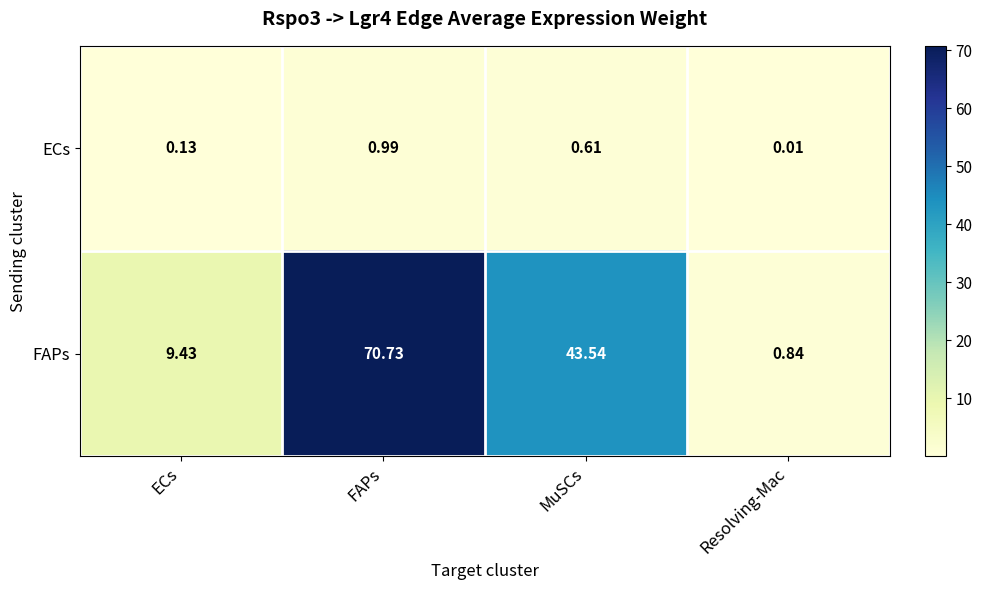

Which category has the highest value across all series?

FAPs